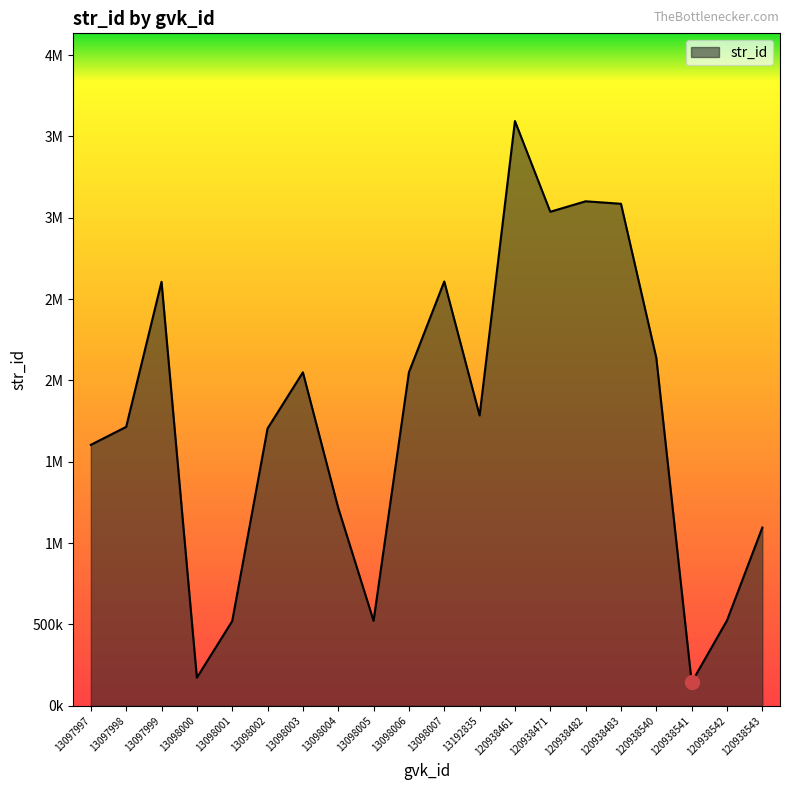

What is the greatest value displayed?

3594643